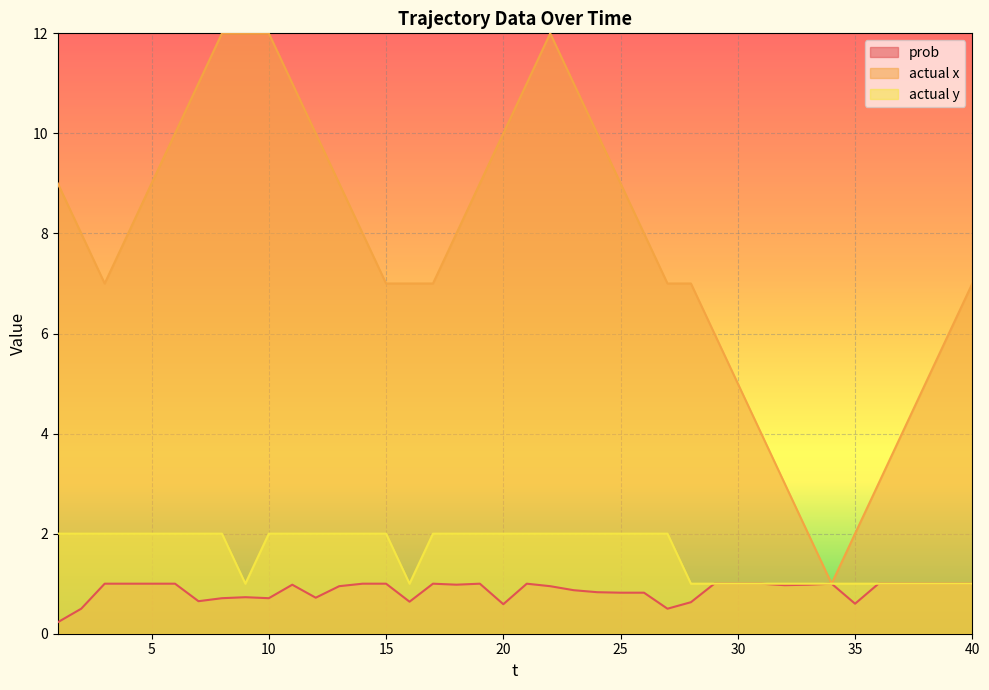

Which series has the largest range (max minus min)?

actual x